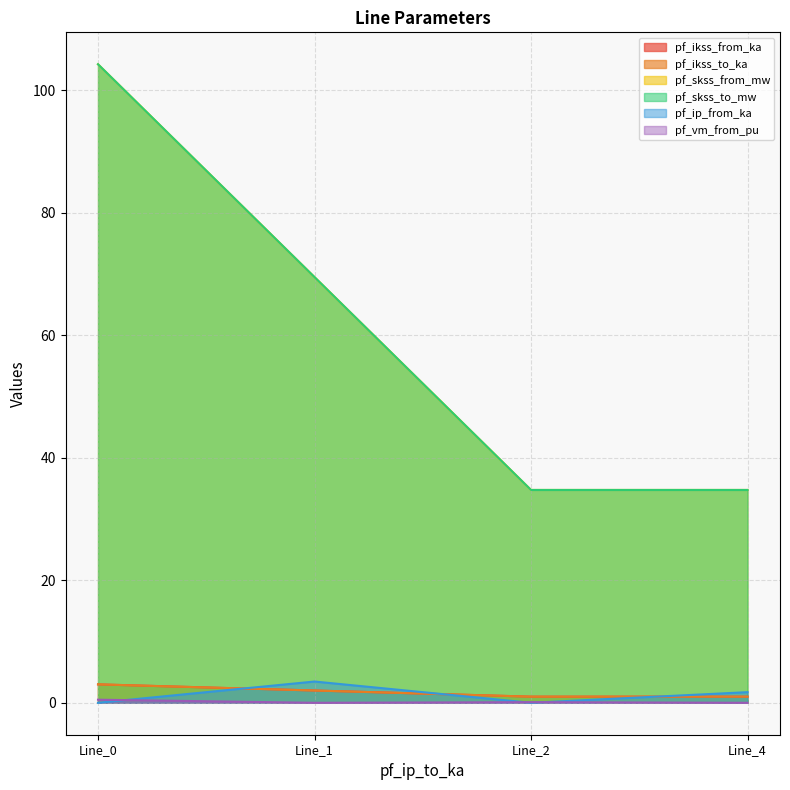

Is it true that pf_skss_from_mw equals 3.0 at Line_0?

True